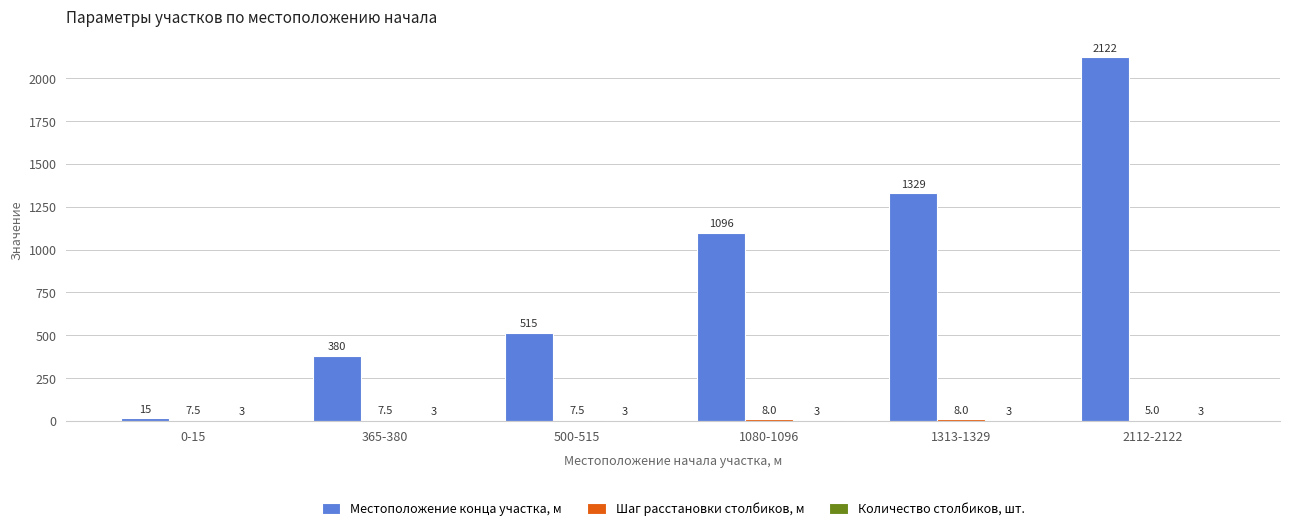

What is the maximum value shown in the chart?

2122.0